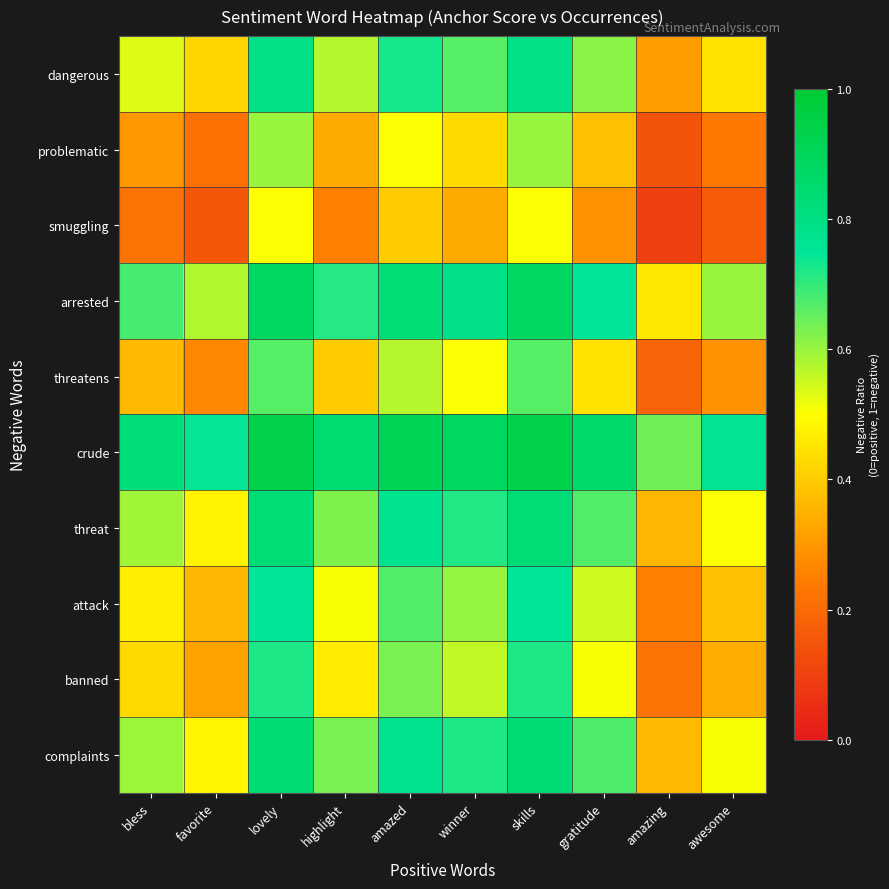

What is the difference between the highest and lowest values at gratitude?

0.6